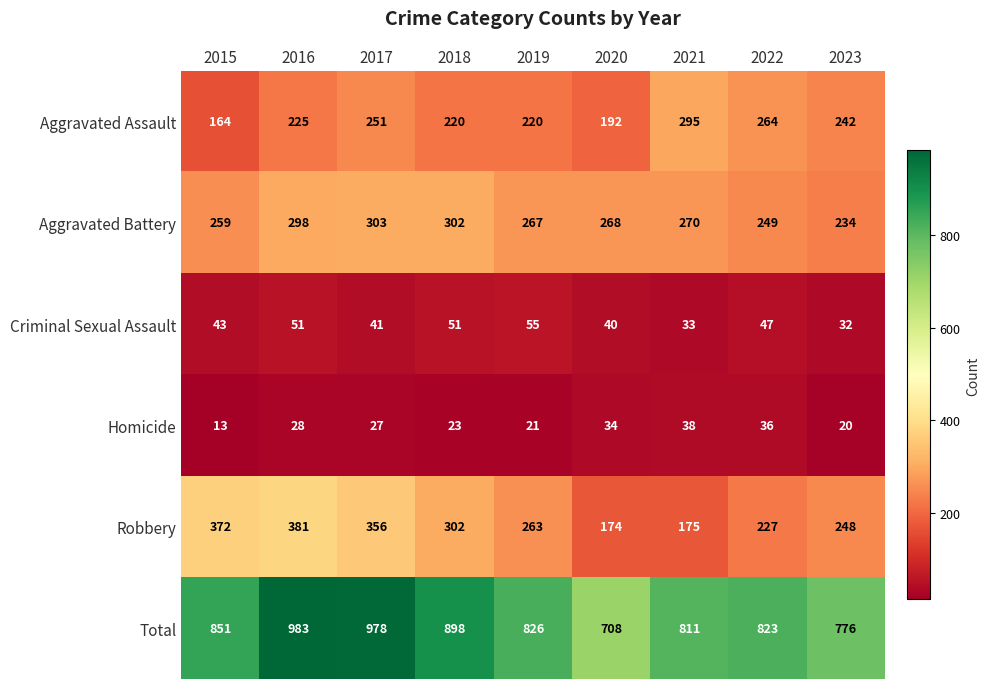

True or false: Aggravated Battery has a value of 249 at 2022.

True